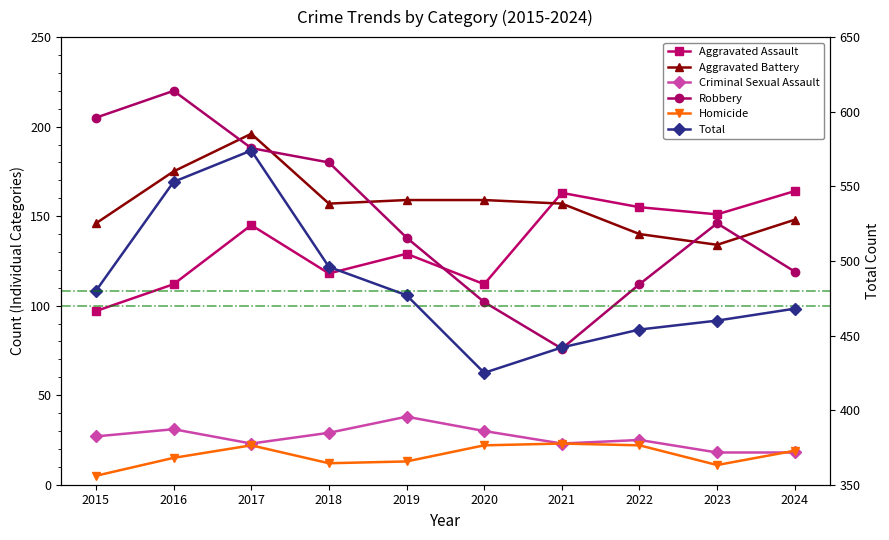

What is the highest value of the Criminal Sexual Assault series?

38